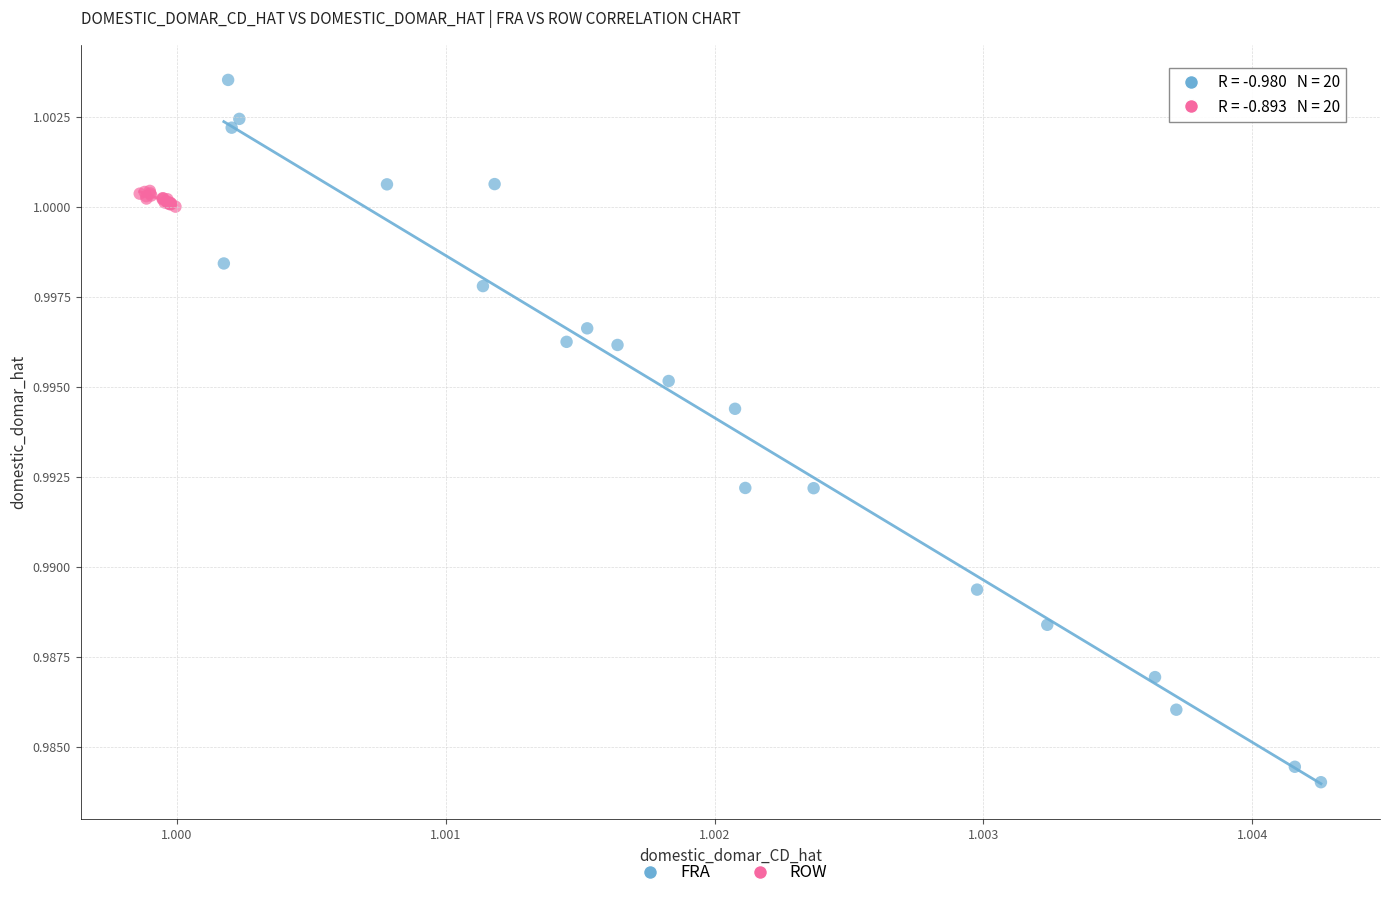

What are all the series names shown in the legend?

FRA, ROW